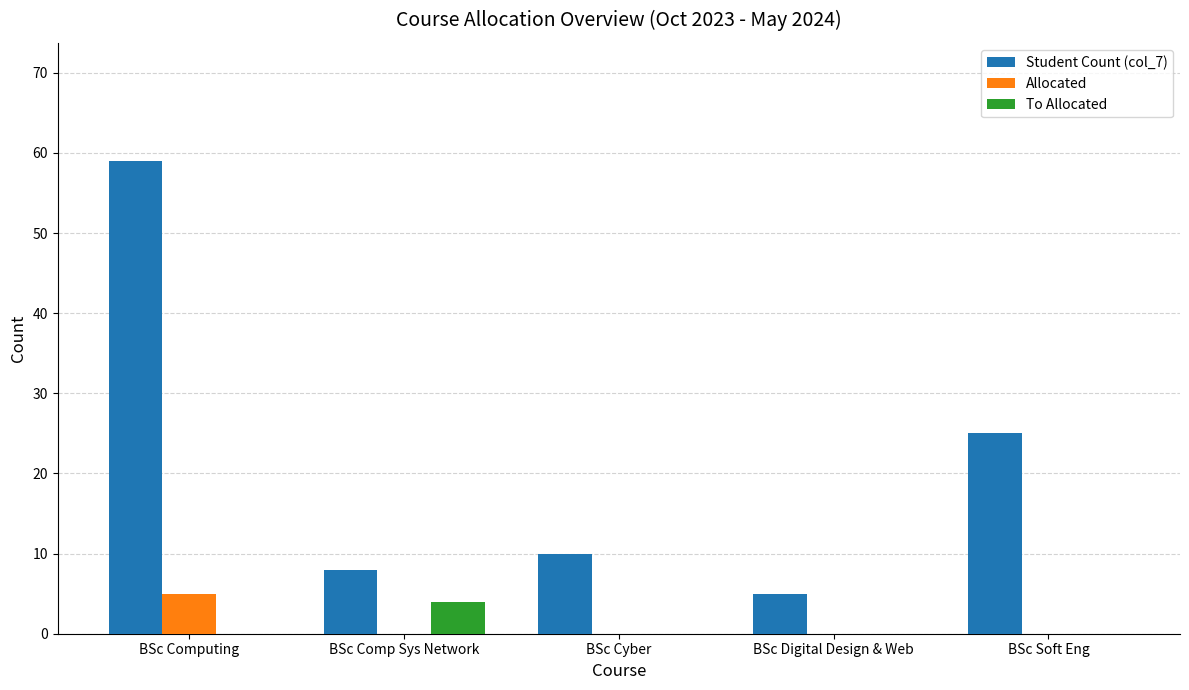

Count the Allocated values in the range 0 to 1.

4